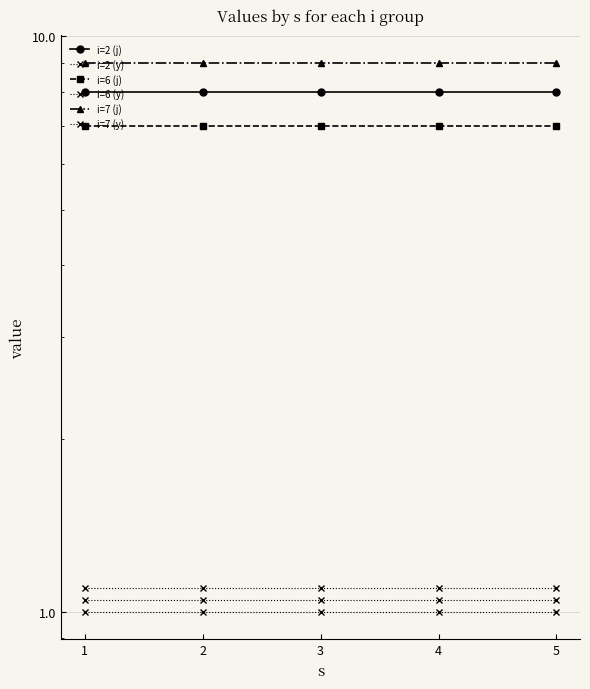

Read the i=2 (j) value at 5.

8.0